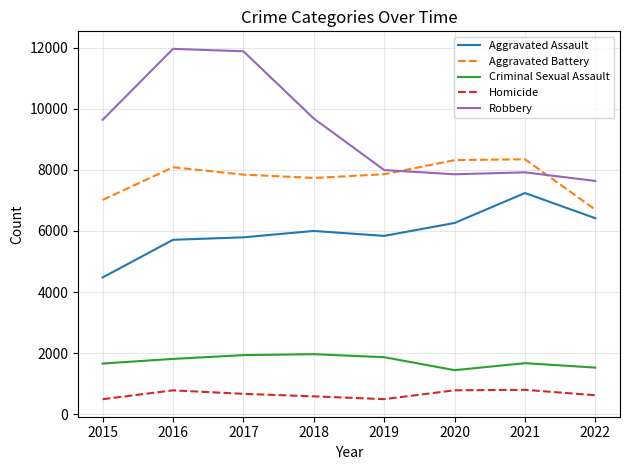

List the series in order of their peak value, highest first.

Robbery, Aggravated Battery, Aggravated Assault, Criminal Sexual Assault, Homicide